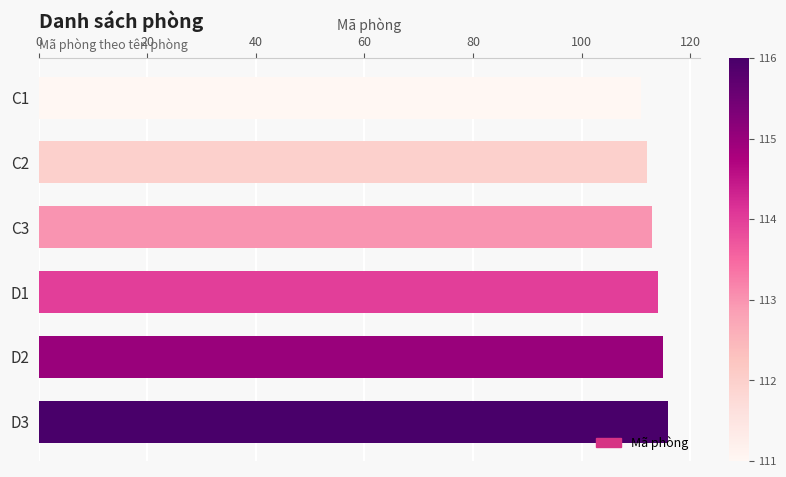

Between D3 and C2, which is larger?

D3